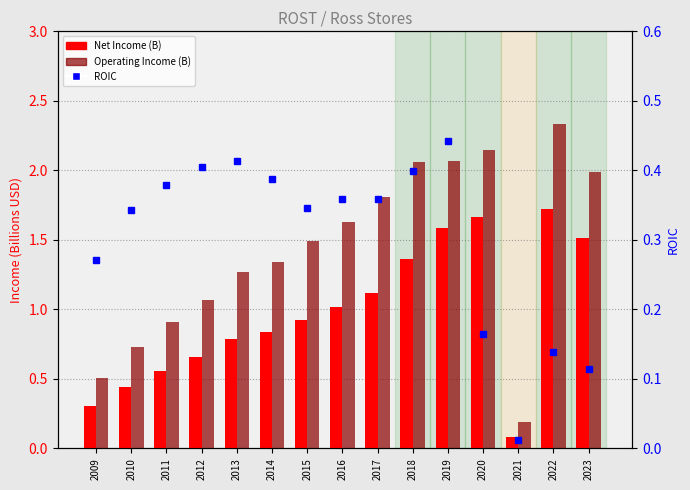

Which series has the widest spread of values?

Operating Income (B)